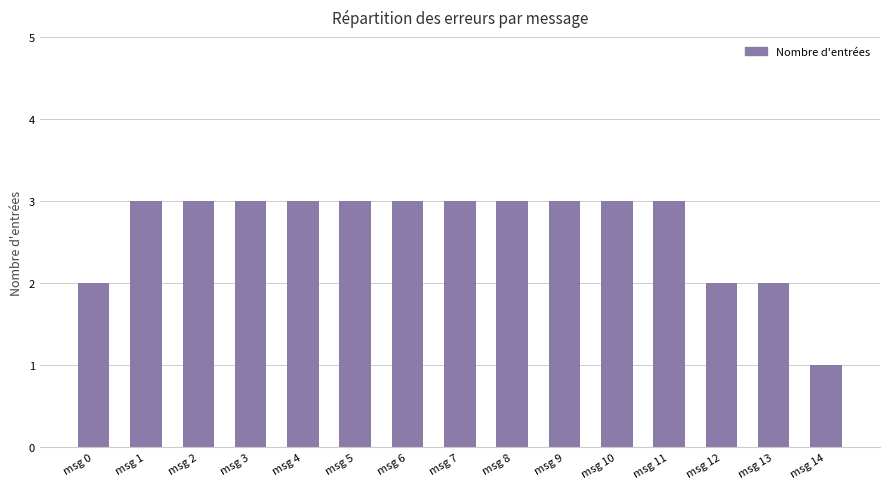

What is the greatest value displayed?

3